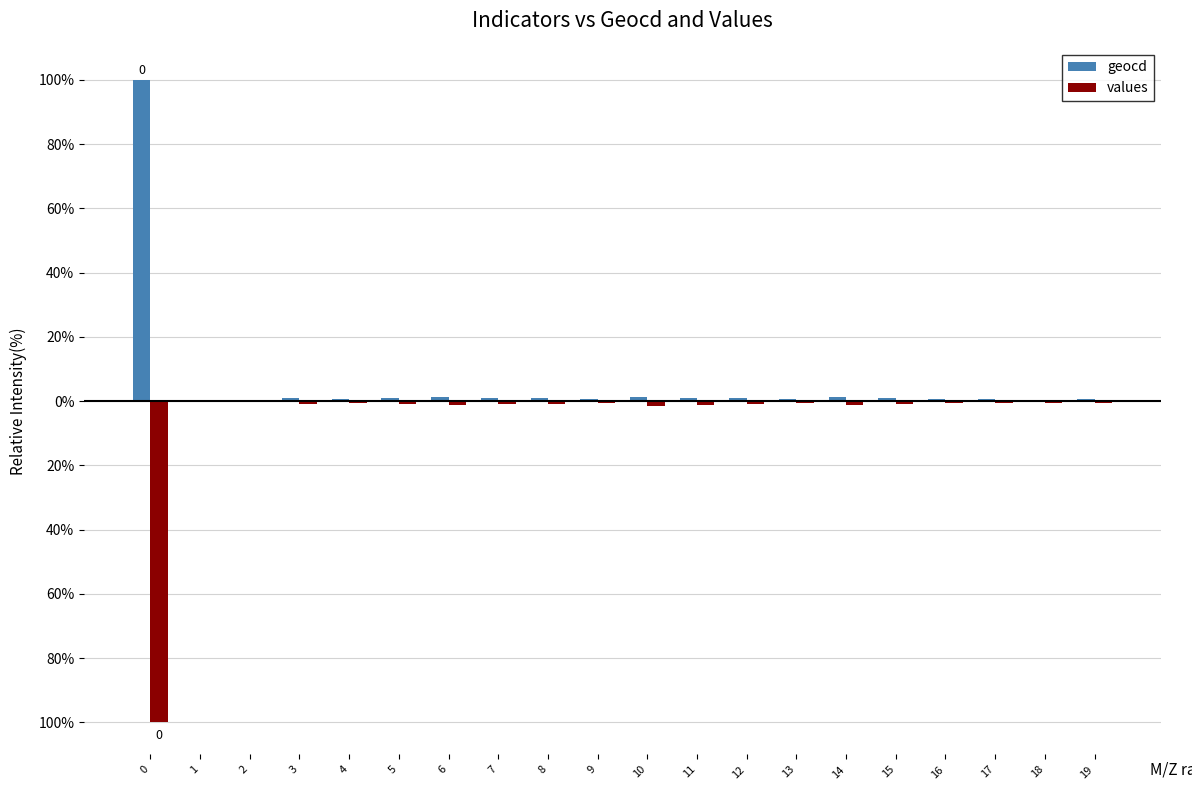

Where is values nearest to the value -50?

10